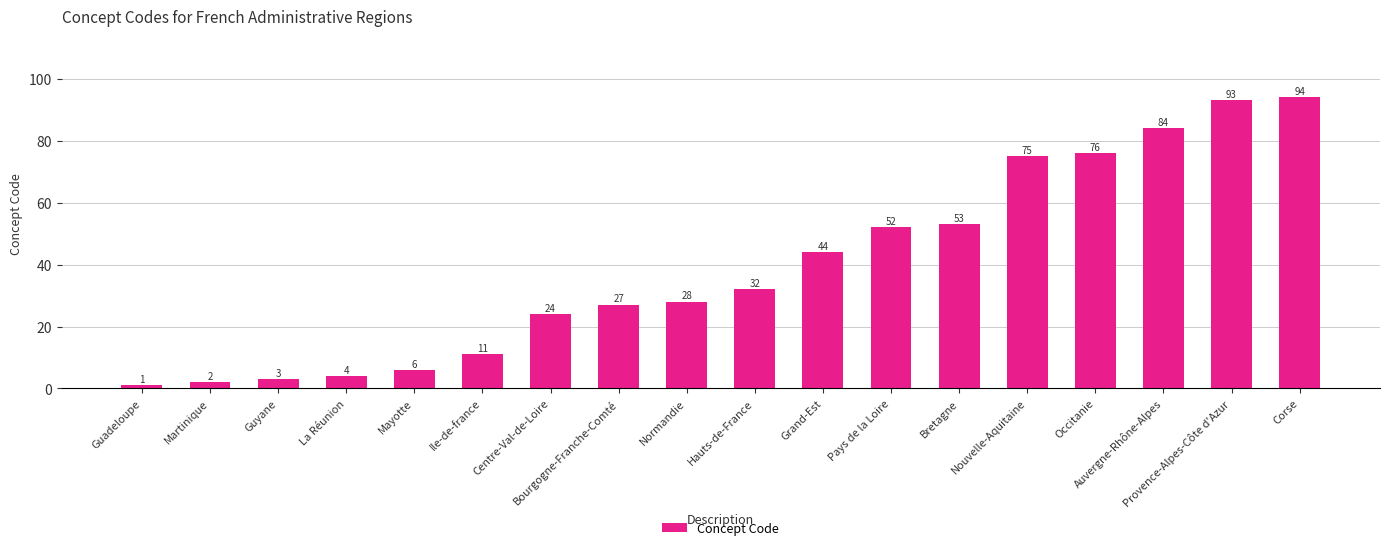

The chart shows a value of 28 at Normandie. True or false?

True